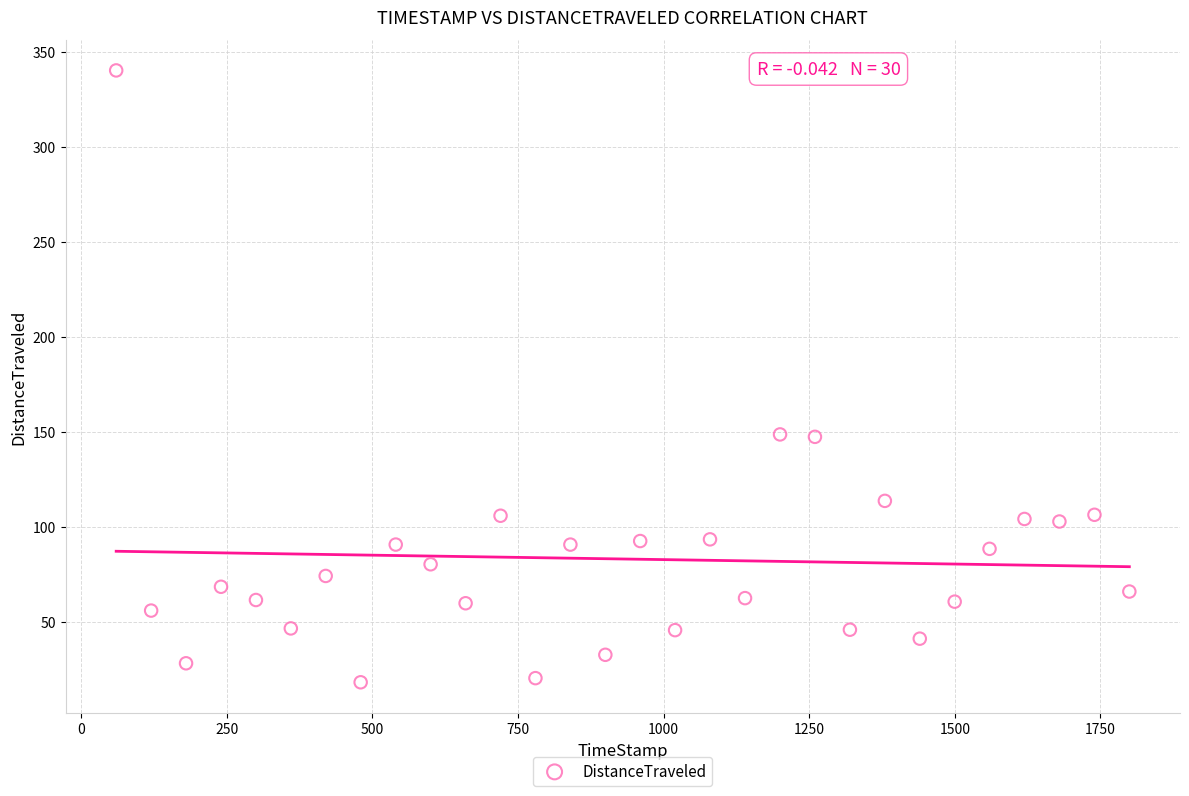

What is the range of Y values (max minus min)?

322.2